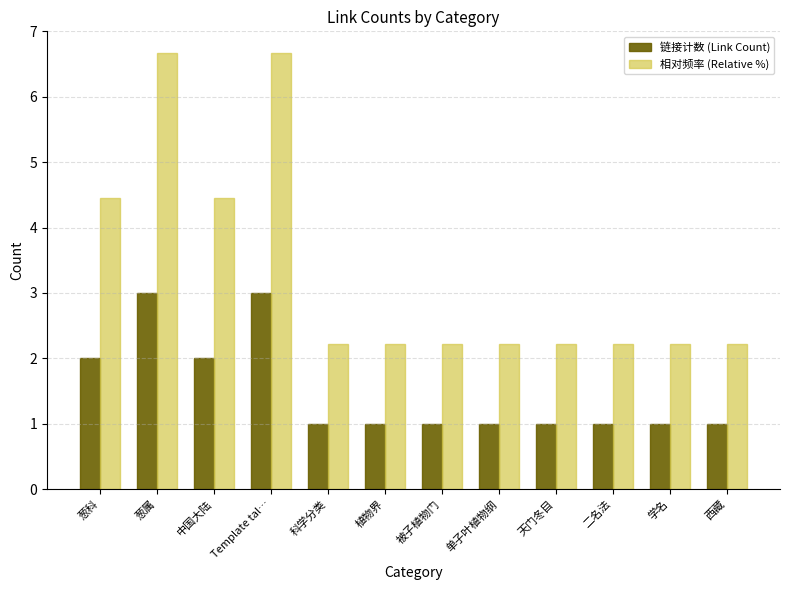

At how many categories does at least one series exceed 1?

12